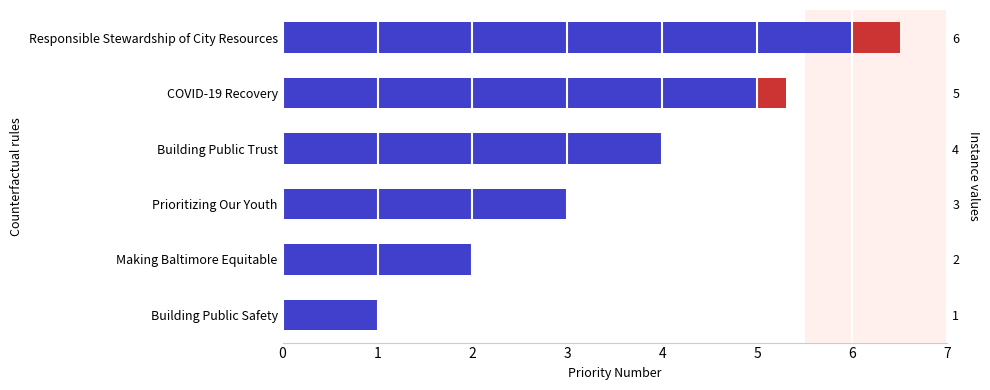

What is the value of the 5th bar from the left?

5